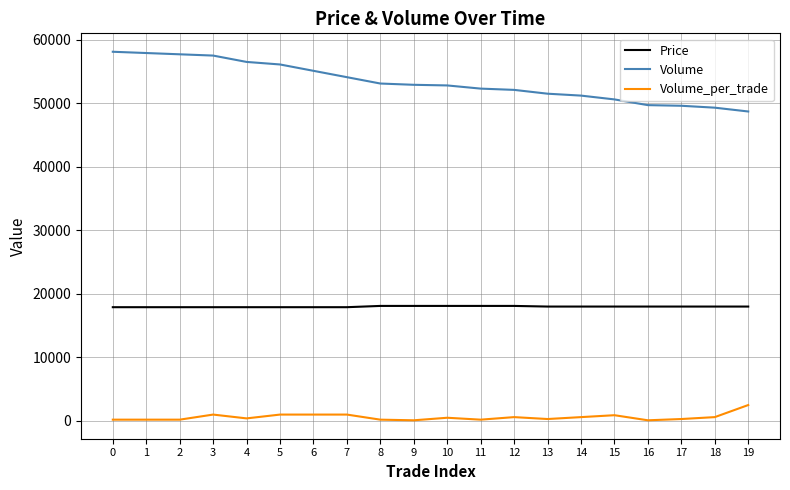

List the series in order of their overall mean, lowest first.

Volume_per_trade, Price, Volume